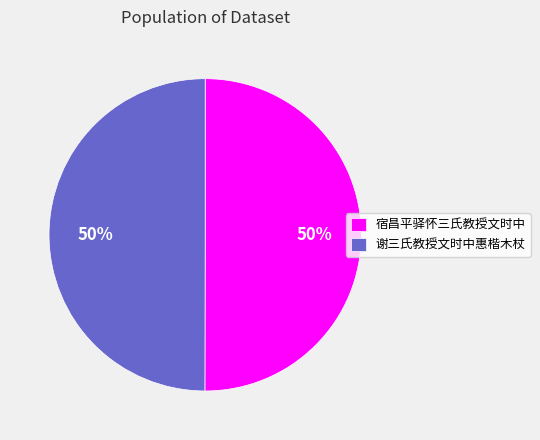

Is the sum of 谢三氏教授文时中惠楷木杖 and 宿昌平驿怀三氏教授文时中 greater than half?

Yes